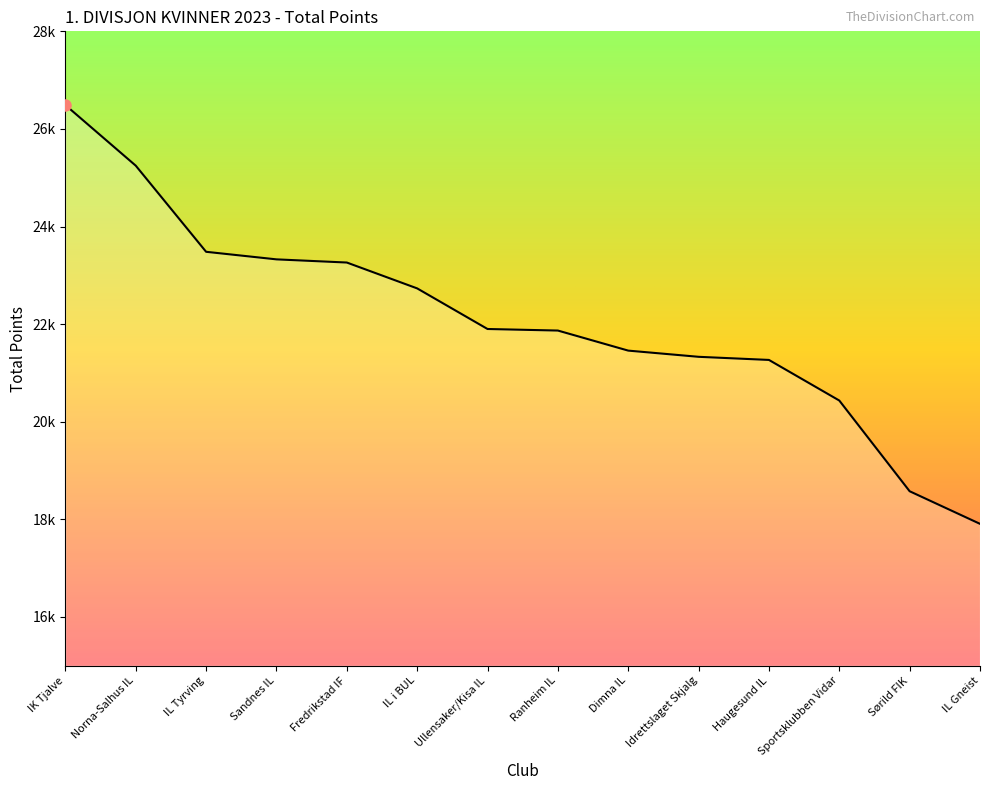

The chart shows a value of 35148 at Ullensaker/Kisa IL. True or false?

False